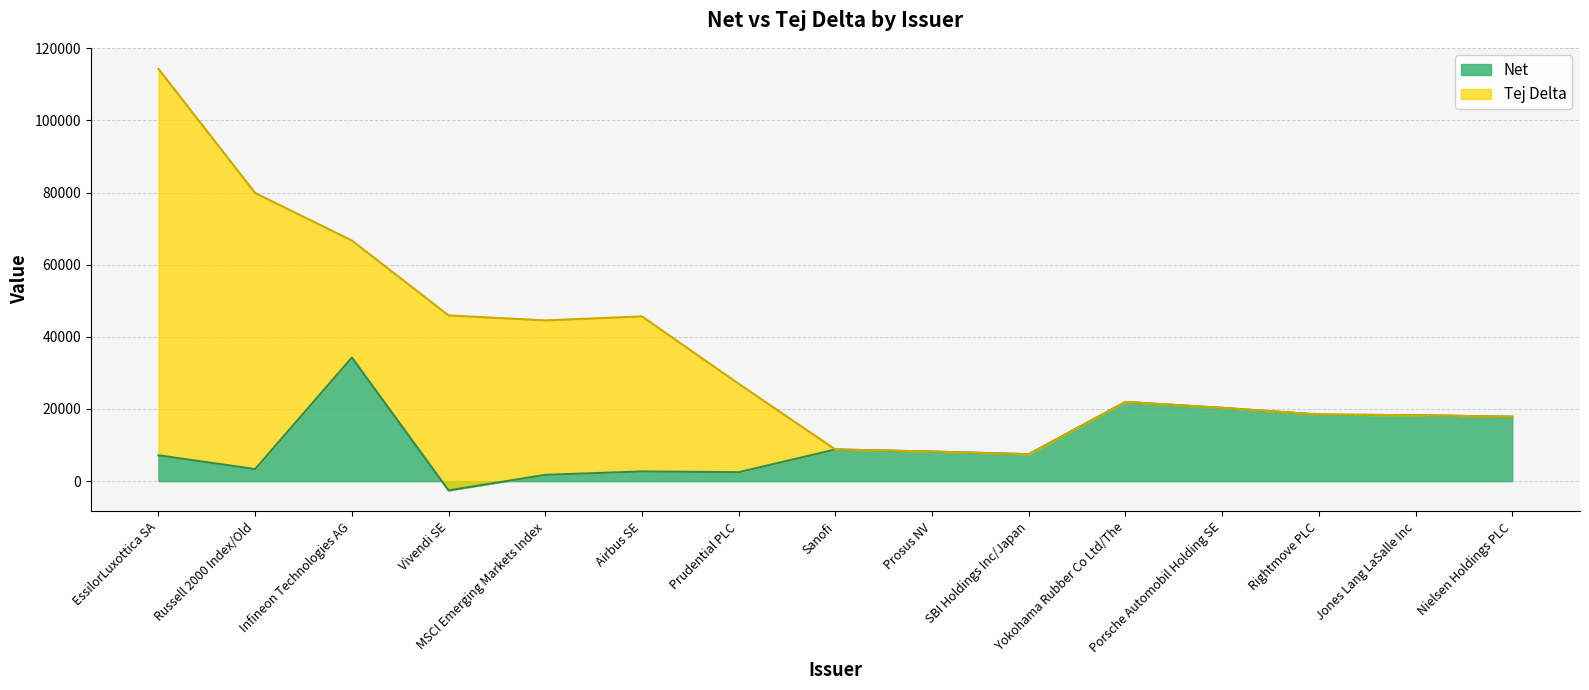

The value of Net at Yokohama Rubber Co Ltd/The is 12123. True or false?

False